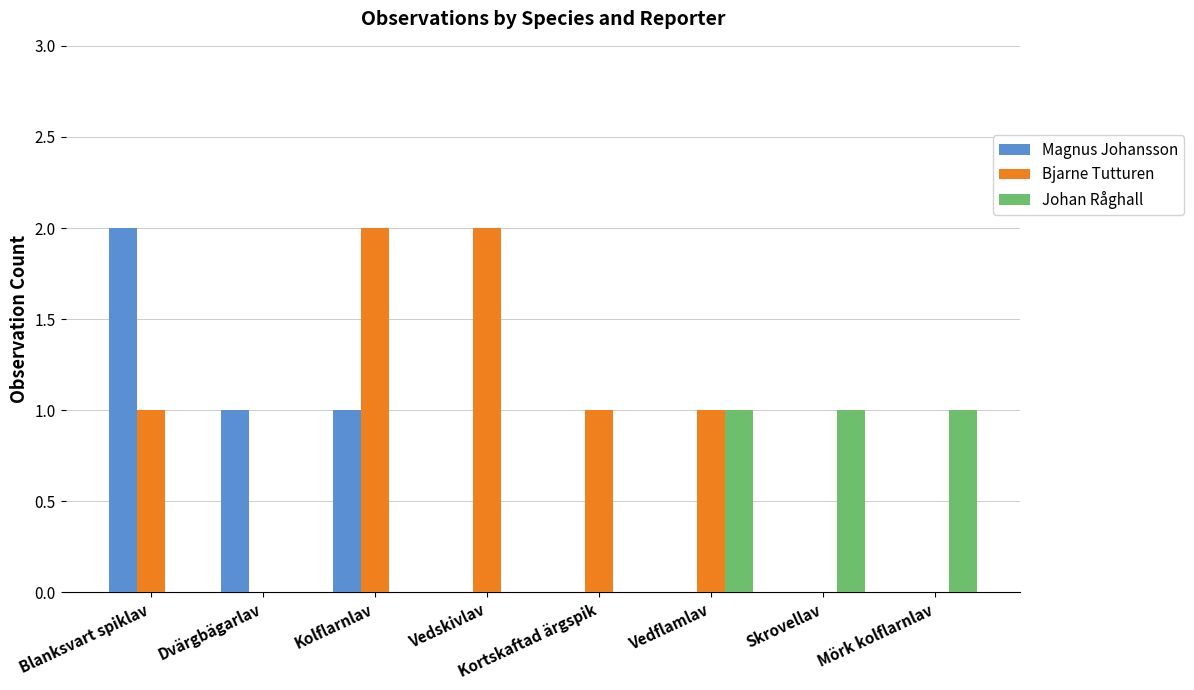

How many categories are shown in the chart?

8